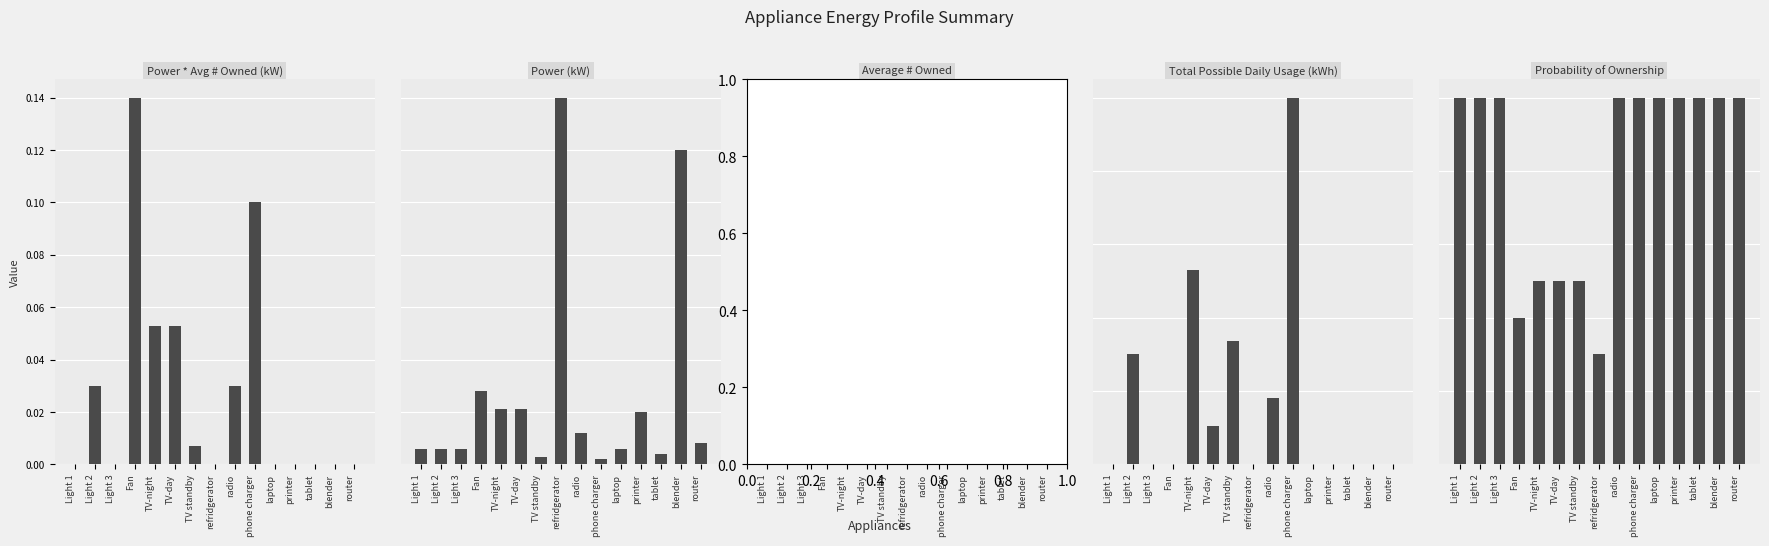

What position from the left is laptop?

11